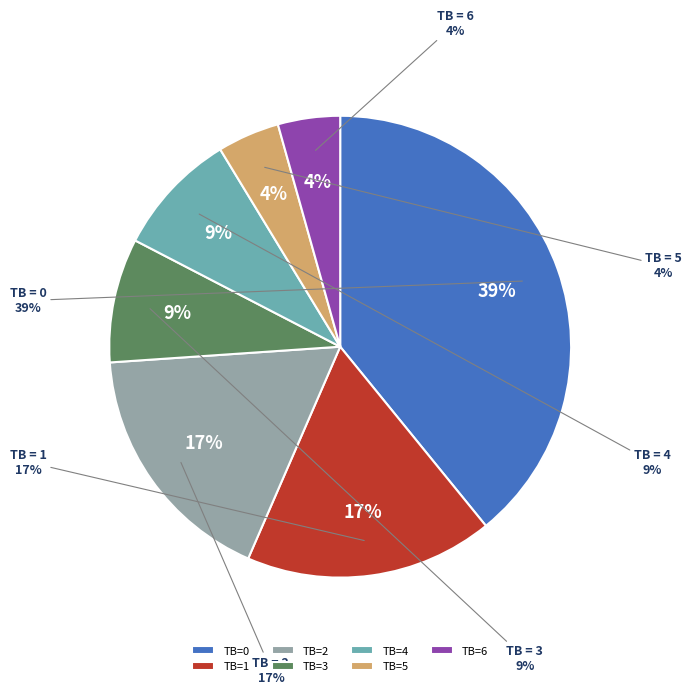

Is there a majority slice in this chart?

No